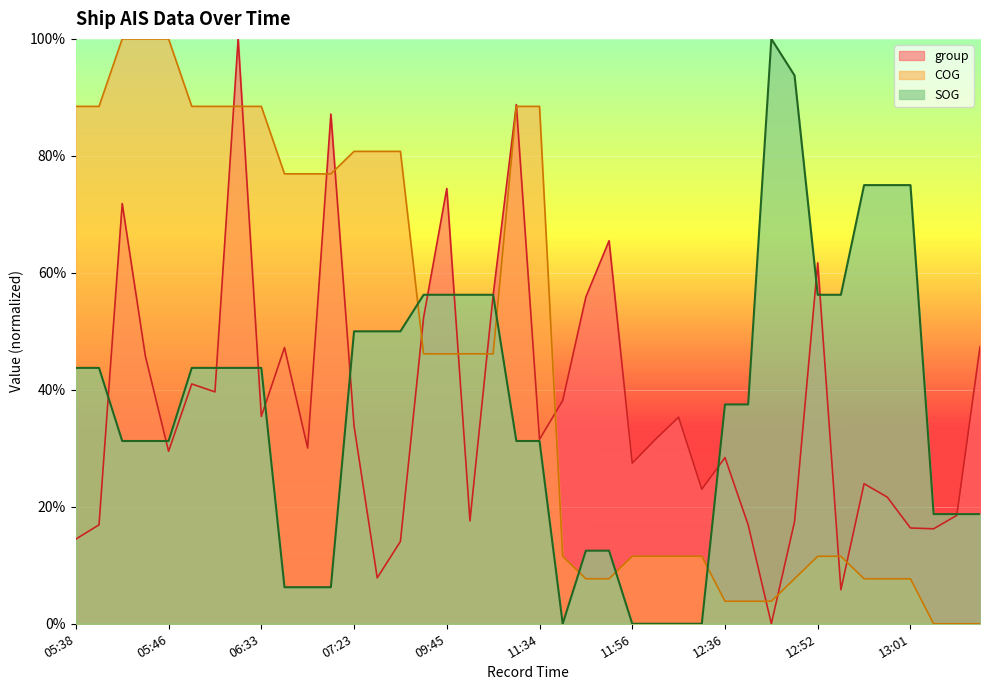

Reading left to right, what are all the values shown in this chart?

SOG: 0.4	0.4	0.3	0.3	0.3	0.4	0.4	0.4	0.4	0.1	0.1	0.1	0.5	0.5	0.5	0.6	0.6	0.6	0.6	0.3	0.3	0.0	0.1	0.1	0.0	0.0	0.0	0.0	0.4	0.4	1.0	0.9	0.6	0.6	0.7	0.7	0.7	0.2	0.2	0.2
COG: 0.9	0.9	1.0	1.0	1.0	0.9	0.9	0.9	0.9	0.8	0.8	0.8	0.8	0.8	0.8	0.5	0.5	0.5	0.5	0.9	0.9	0.1	0.1	0.1	0.1	0.1	0.1	0.1	0.0	0.0	0.0	0.1	0.1	0.1	0.1	0.1	0.1	0.0	0.0	0.0
group: 0.1	0.2	0.7	0.5	0.3	0.4	0.4	1.0	0.4	0.5	0.3	0.9	0.3	0.1	0.1	0.5	0.7	0.2	0.6	0.9	0.3	0.4	0.6	0.7	0.3	0.3	0.4	0.2	0.3	0.2	0.0	0.2	0.6	0.1	0.2	0.2	0.2	0.2	0.2	0.5